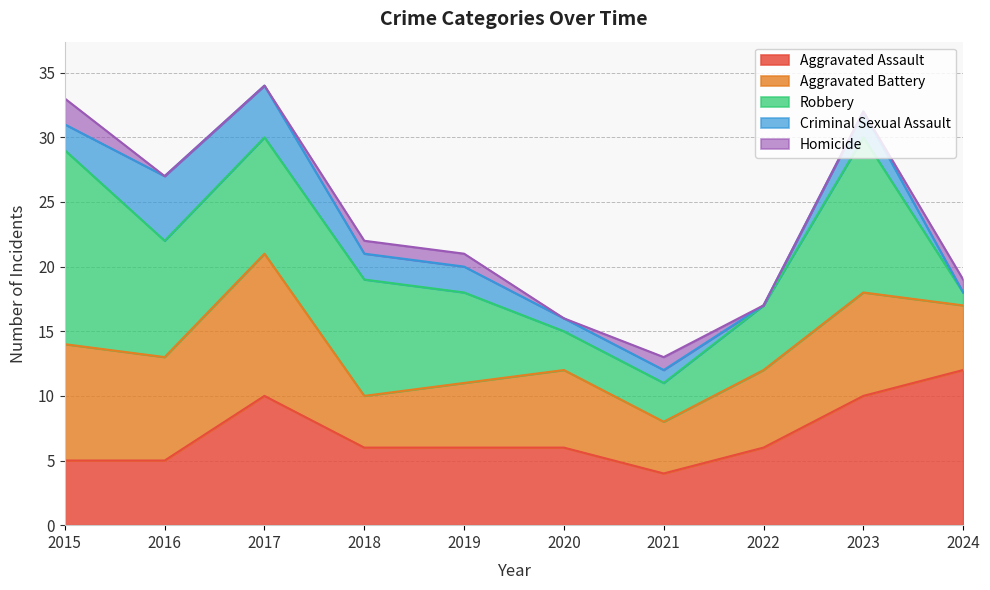

What is the average value of the Aggravated Battery series?

7